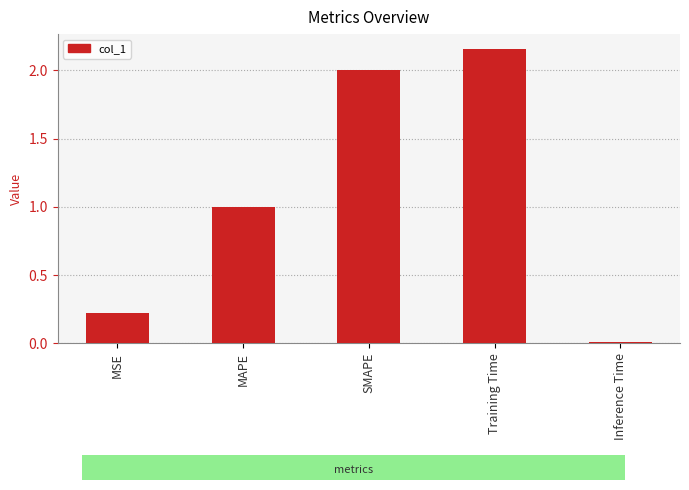

Is it true that the value at MSE is 0.2?

True